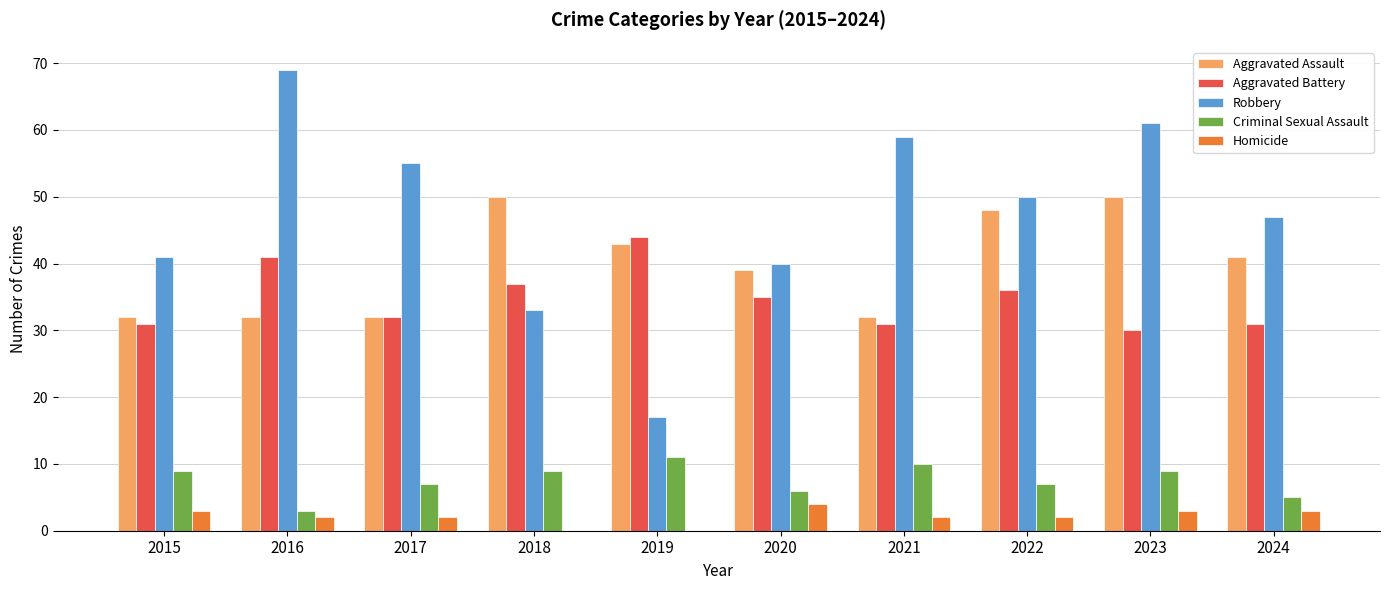

How many series are shown in this chart?

5